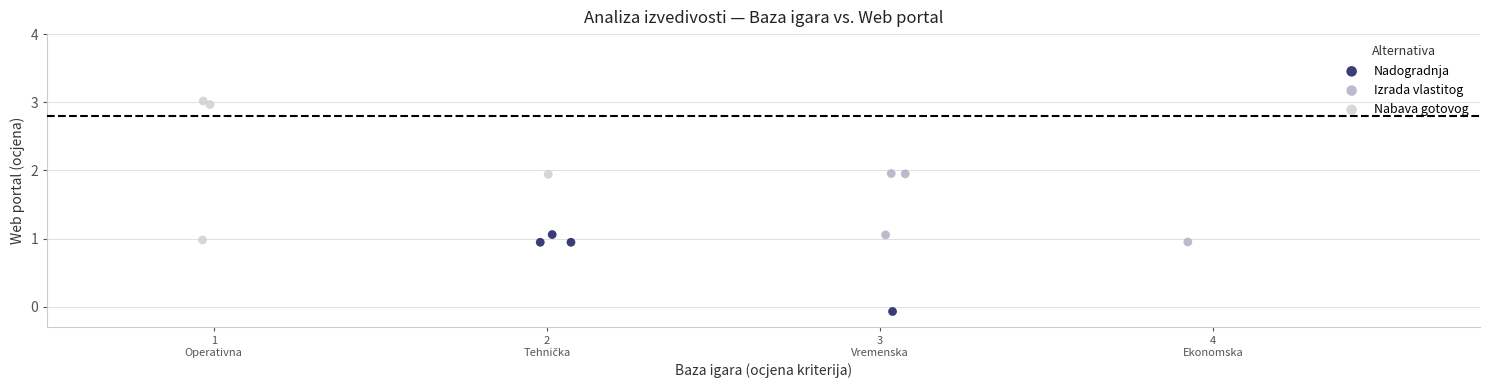

Which series has the largest Y range (max minus min)?

Nabava gotovog